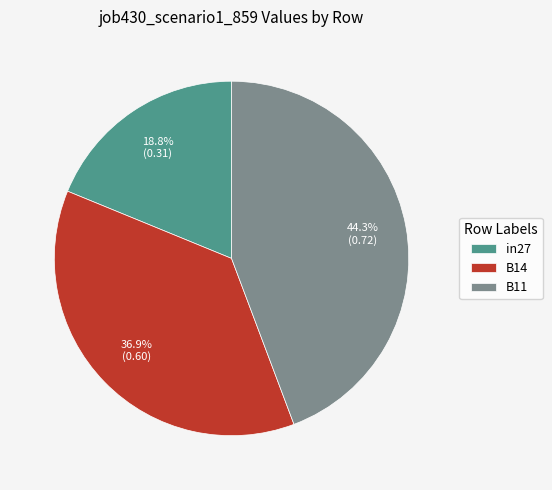

To the nearest percent, what is the average slice percentage?

33%